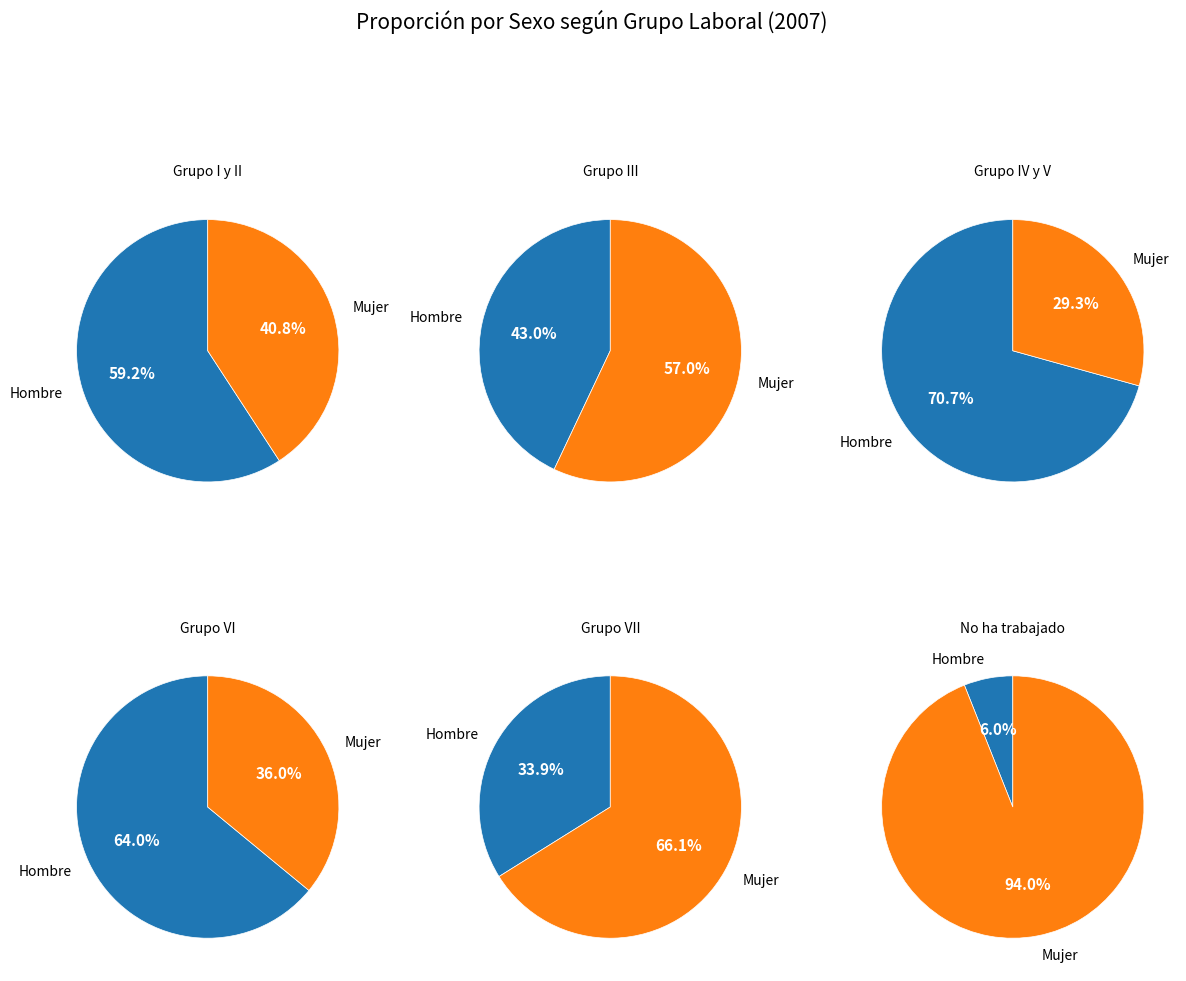

Which category has the smallest portion of the pie?

Hombre